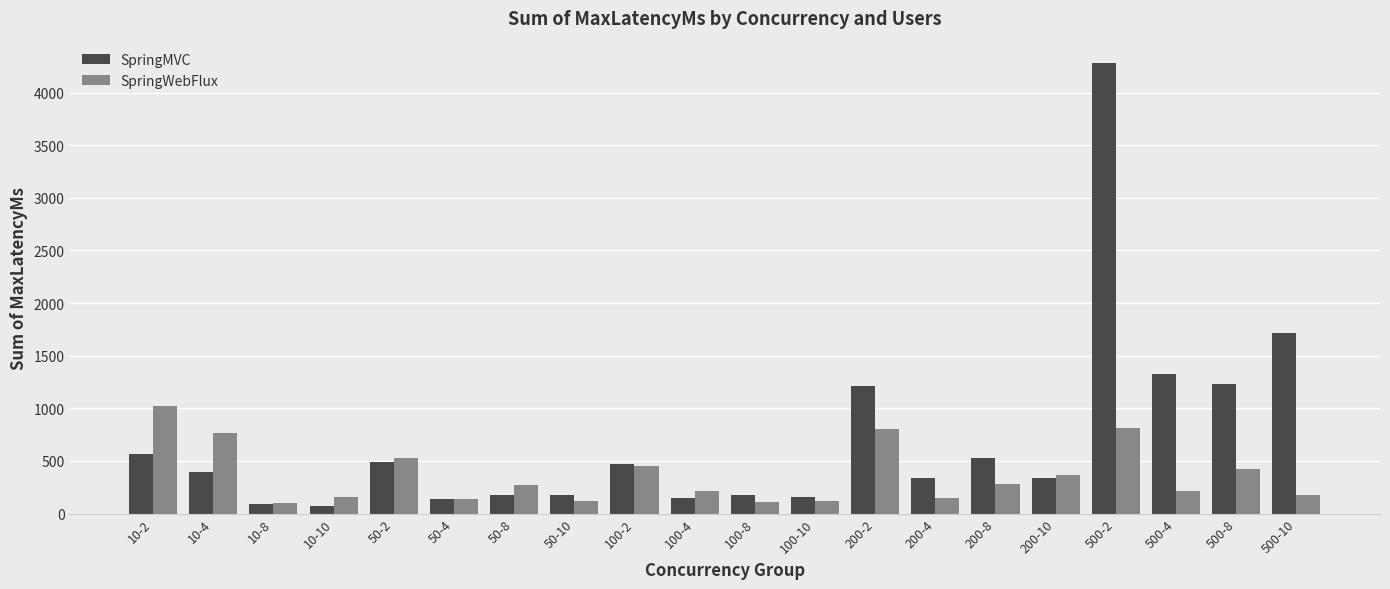

The value of SpringMVC at 200-2 is 572.6. True or false?

False